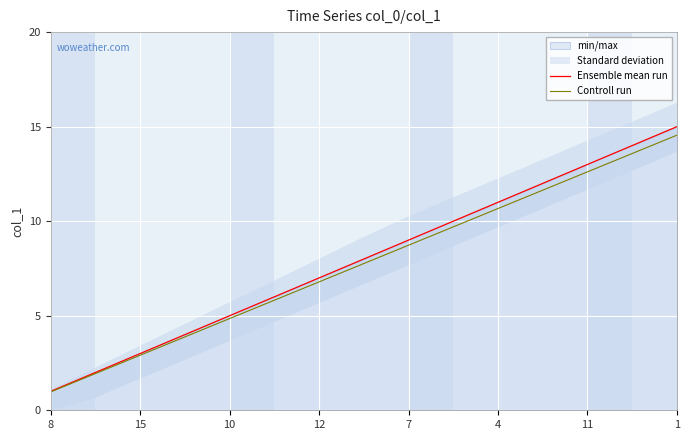

The Ensemble mean run series shows 13.0 at 11. True or false?

True